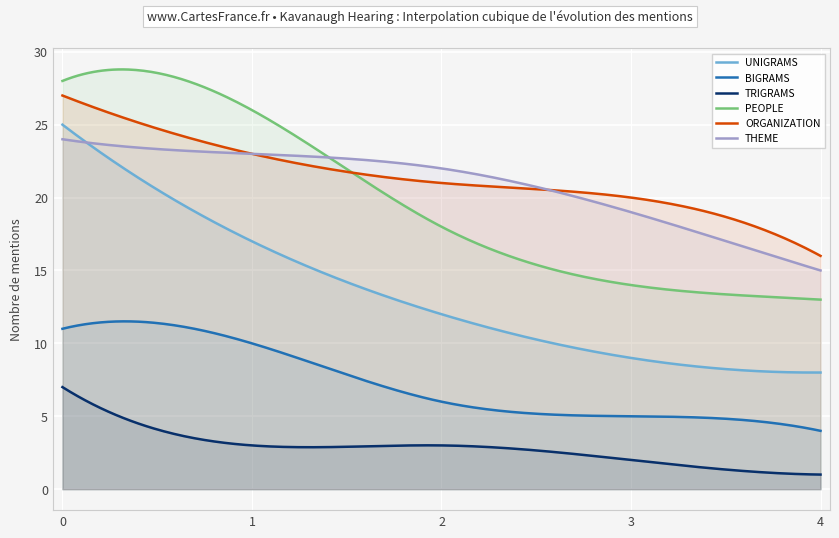

What is the sum of all THEME values?

6273.6